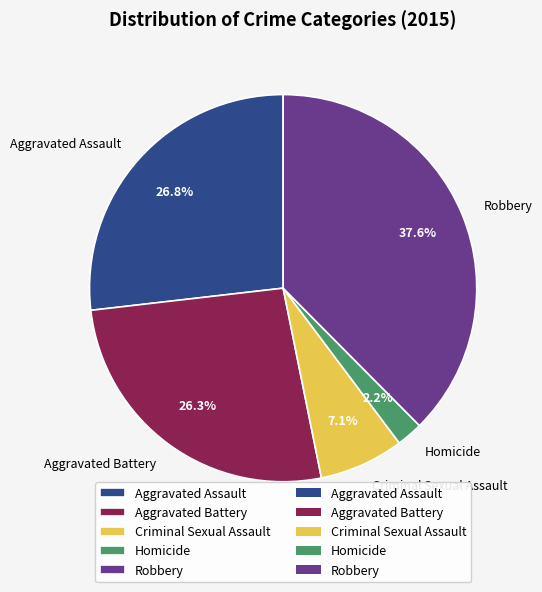

Between Criminal Sexual Assault and Robbery, which is larger?

Robbery